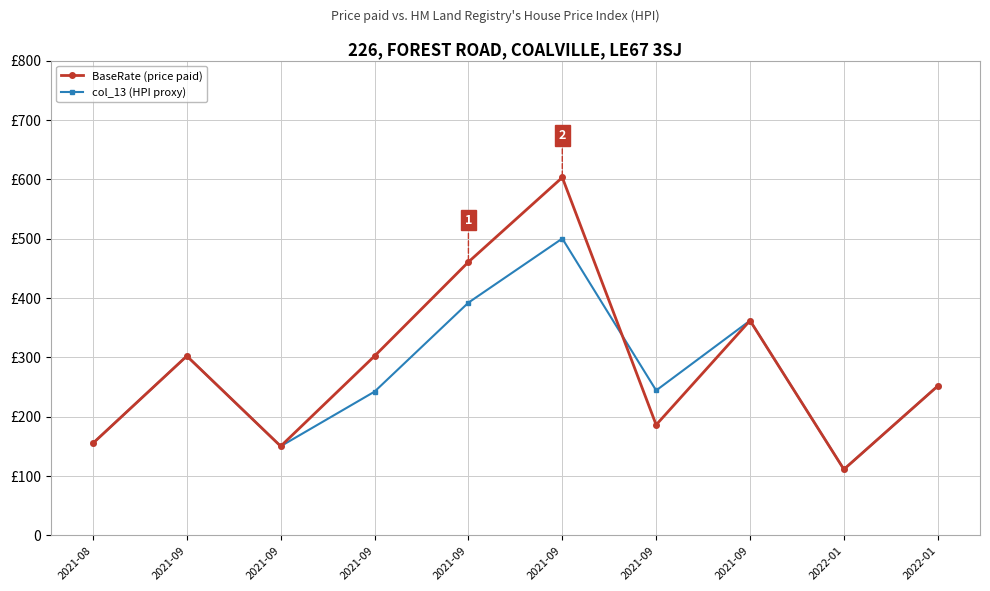

What is the sum of all col_13 (HPI proxy) values?

2709.2